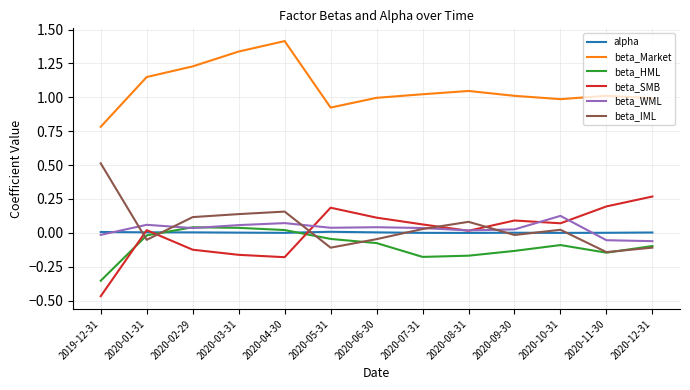

Rank the series by their maximum value, from highest to lowest.

beta_Market, beta_IML, beta_SMB, beta_WML, beta_HML, alpha